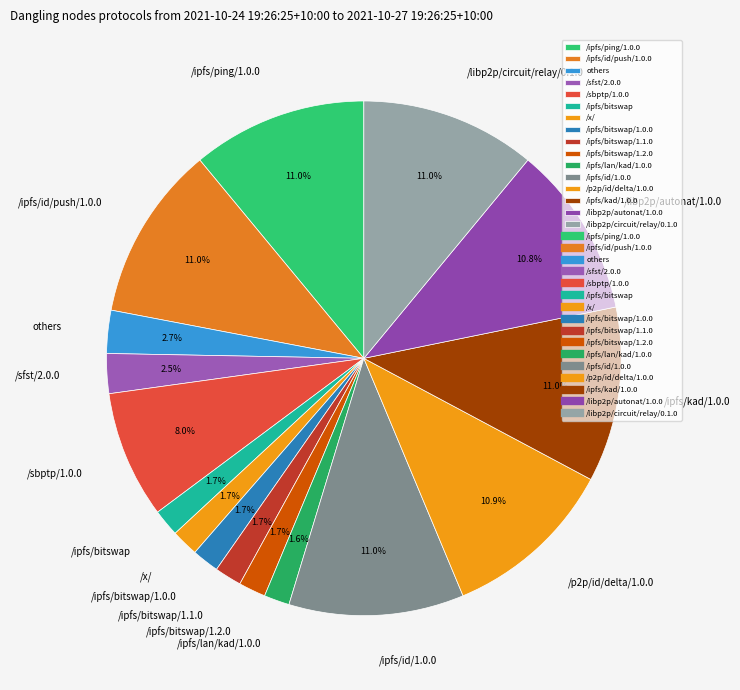

Does /ipfs/id/1.0.0 represent more than half of the total?

No